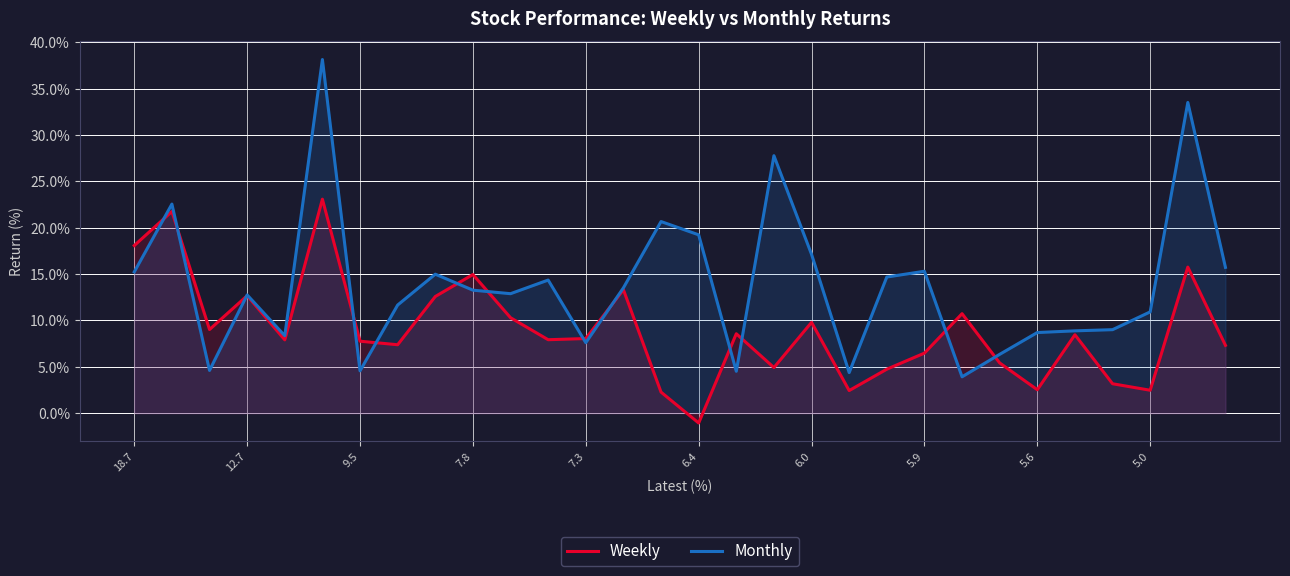

True or false: Monthly has a value of 13.3 at 7.8.

True